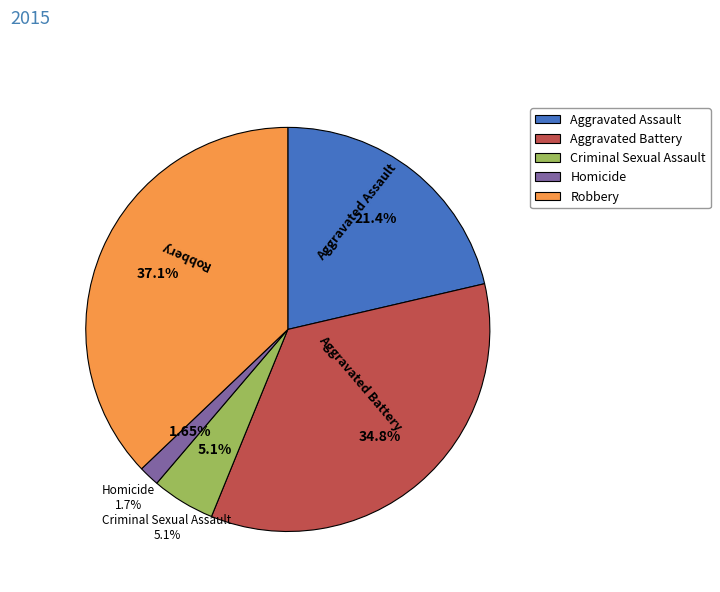

Rank the categories by value from lowest to highest.

Homicide, Criminal Sexual Assault, Aggravated Assault, Aggravated Battery, Robbery